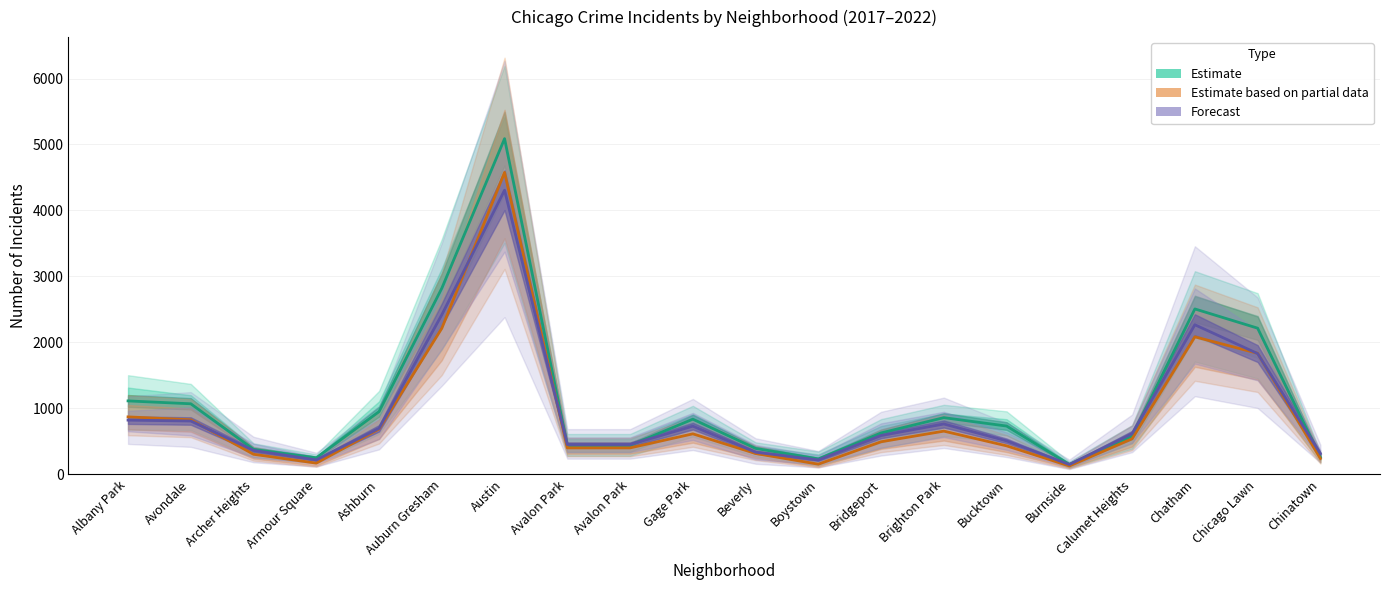

Is the value of Forecast at Bridgeport greater than the value of Estimate at Armour Square?

Yes